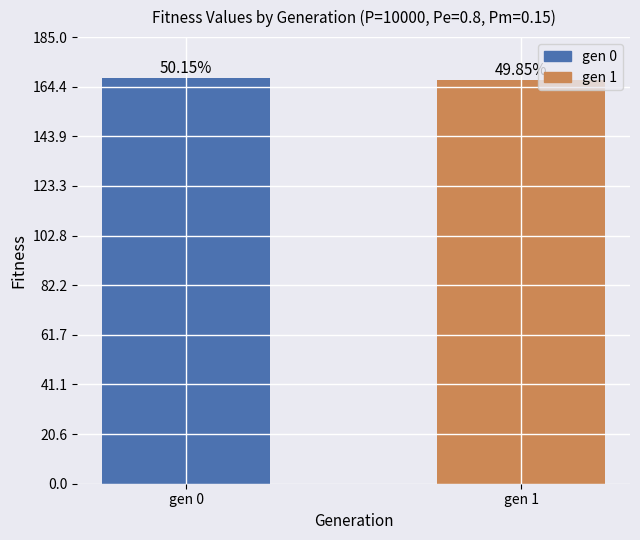

Does the chart contain any negative values?

No